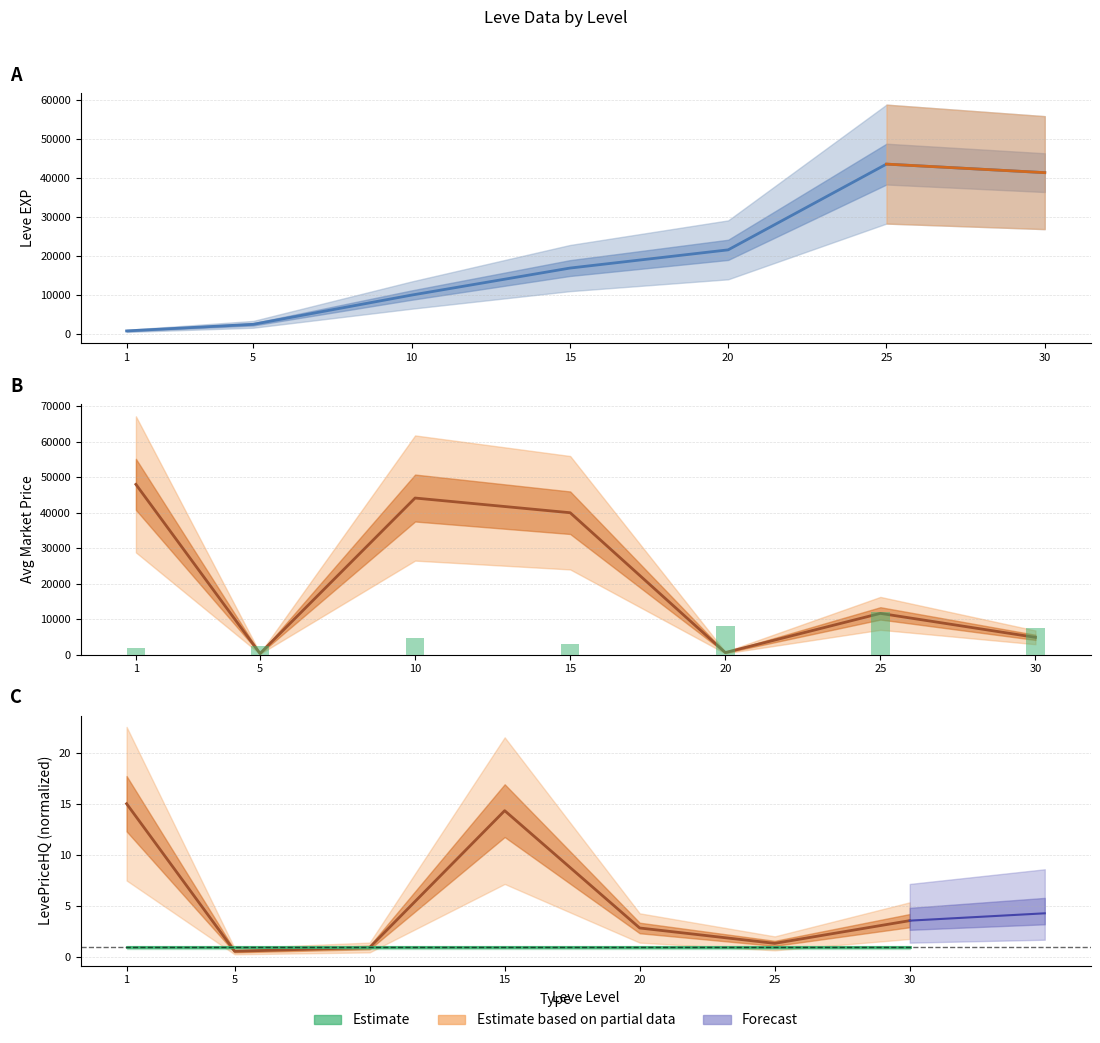

Rank the series at 30 from highest to lowest value.

Leve EXP, currentAveragePrice, LevePriceHQ (scaled), Estimate